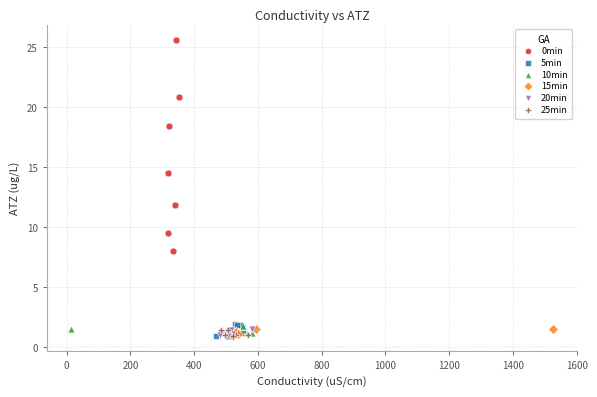

Which series has the largest Y range (max minus min)?

0min